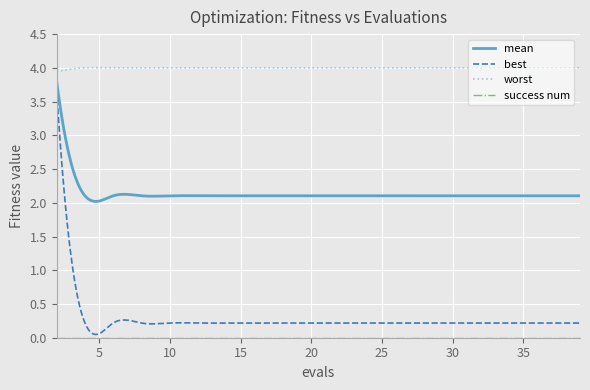

How many categories are shown in the chart?

300